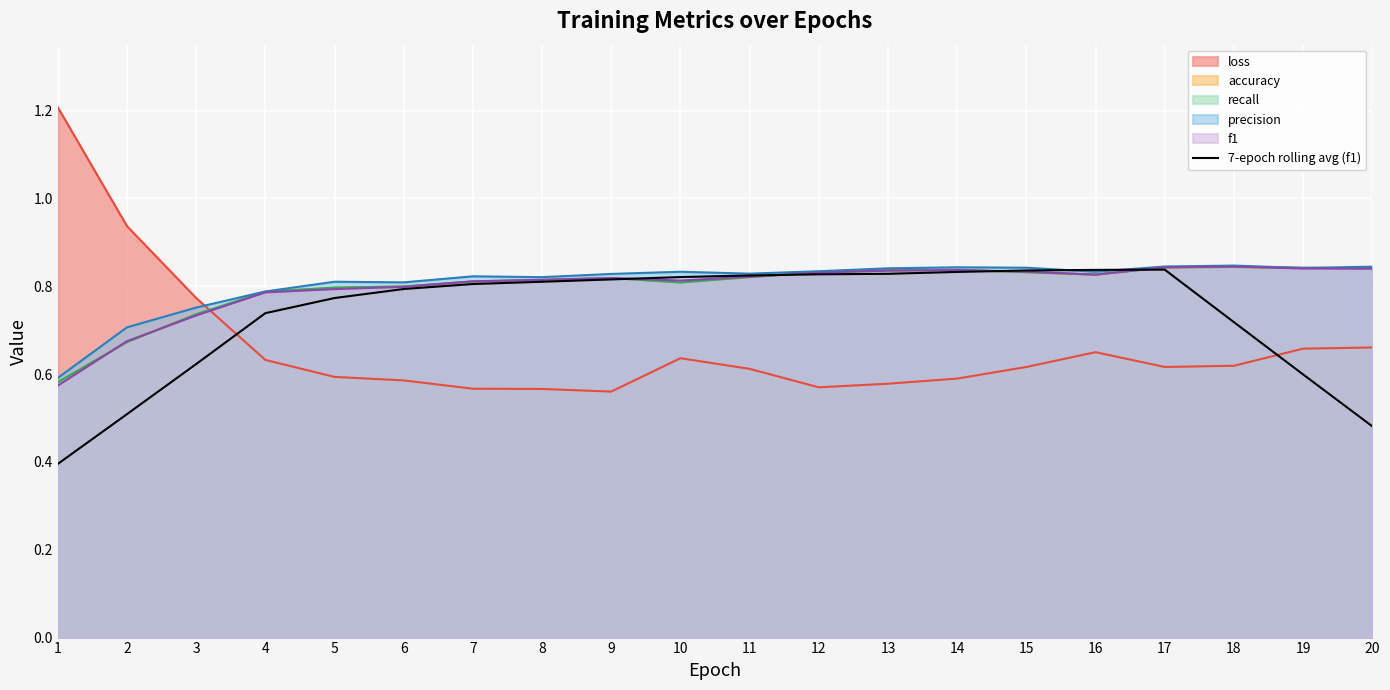

What is the minimum value shown in the chart?

0.4